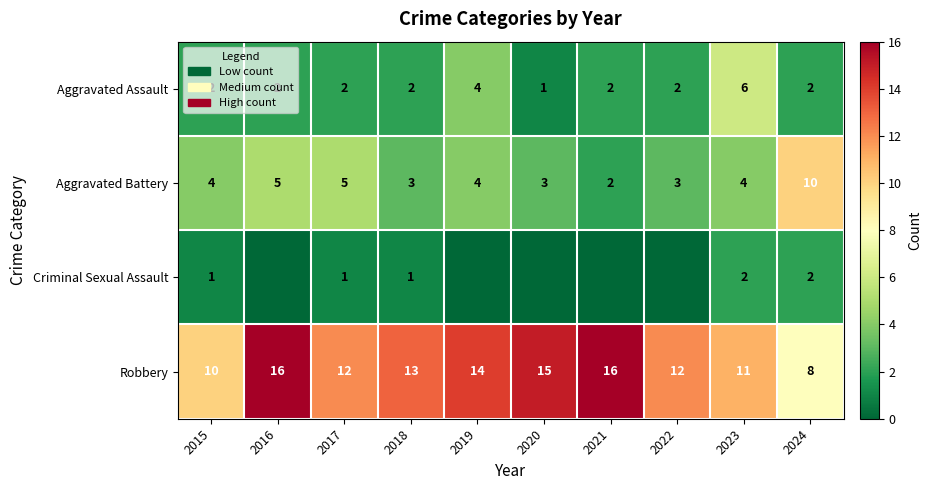

The Aggravated Assault series shows 1 at 2021. True or false?

False